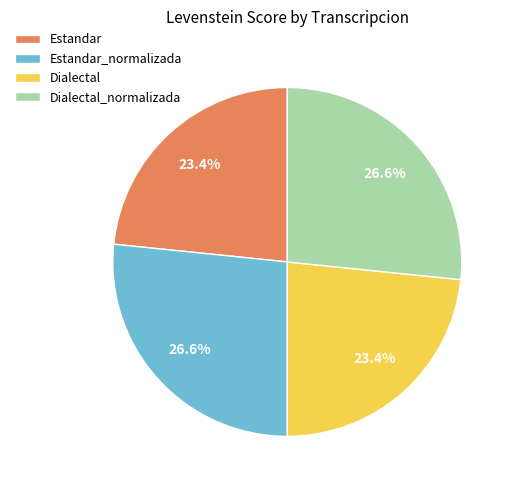

To the nearest percent, what percentage of the pie is Dialectal_normalizada?

27%